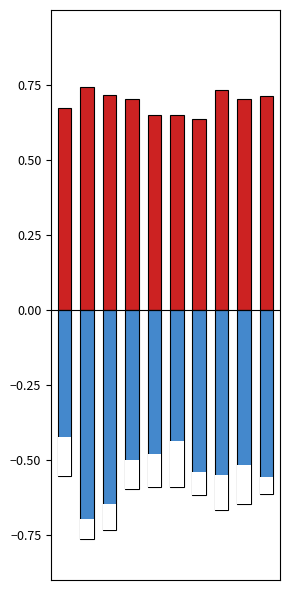

What is the total value across all series at 0?

0.1